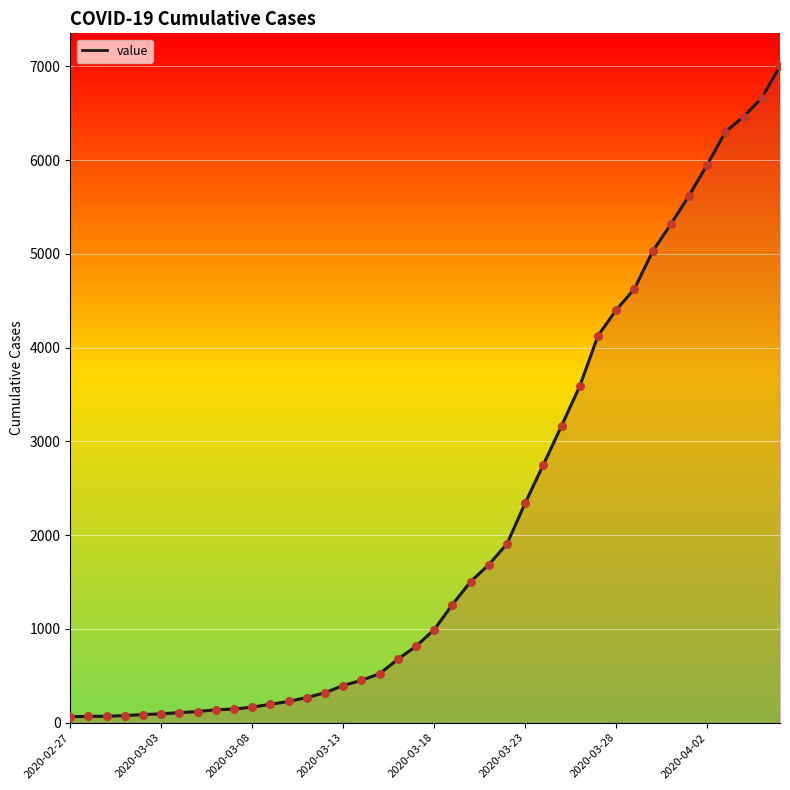

What is the difference between the maximum and minimum values?

6939